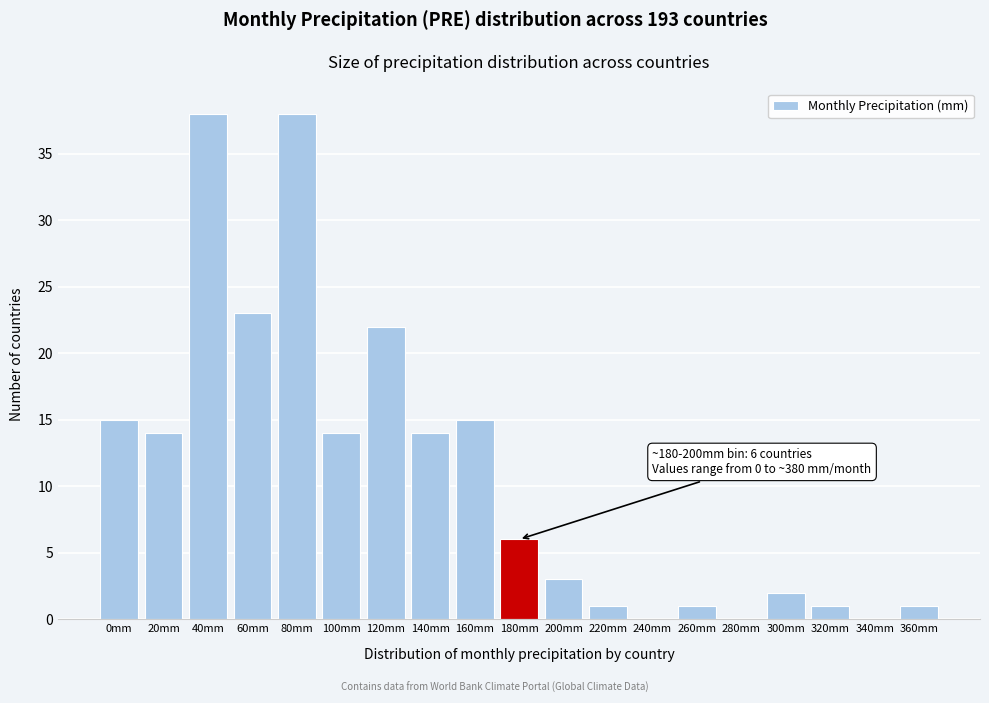

Reading right to left, what are all the values shown in this chart?

360mm=1	340mm=0	320mm=1	300mm=2	280mm=0	260mm=1	240mm=0	220mm=1	200mm=3	180mm=6	160mm=15	140mm=14	120mm=22	100mm=14	80mm=38	60mm=23	40mm=38	20mm=14	0mm=15